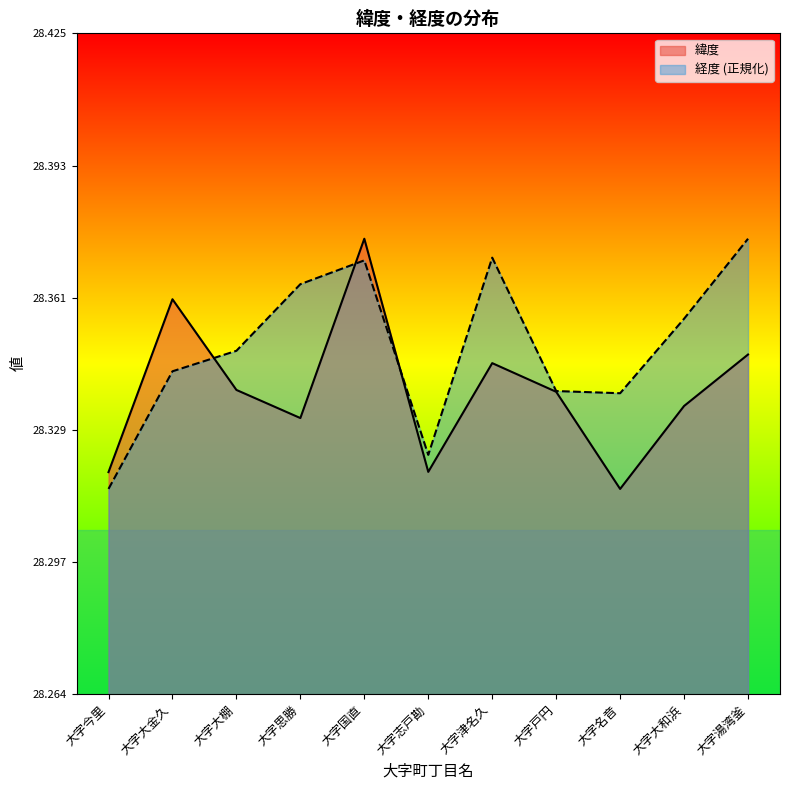

Count the number of data series in this chart.

2